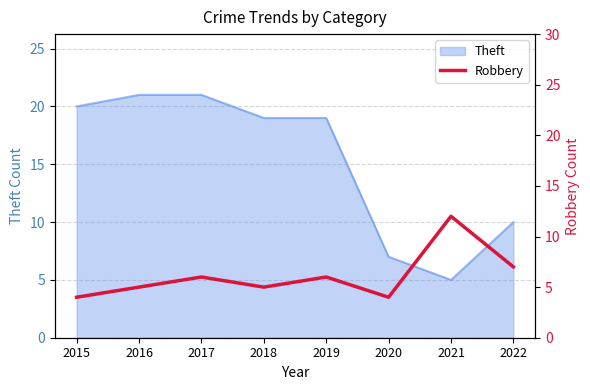

The value of Theft at 2016 is 6. True or false?

False